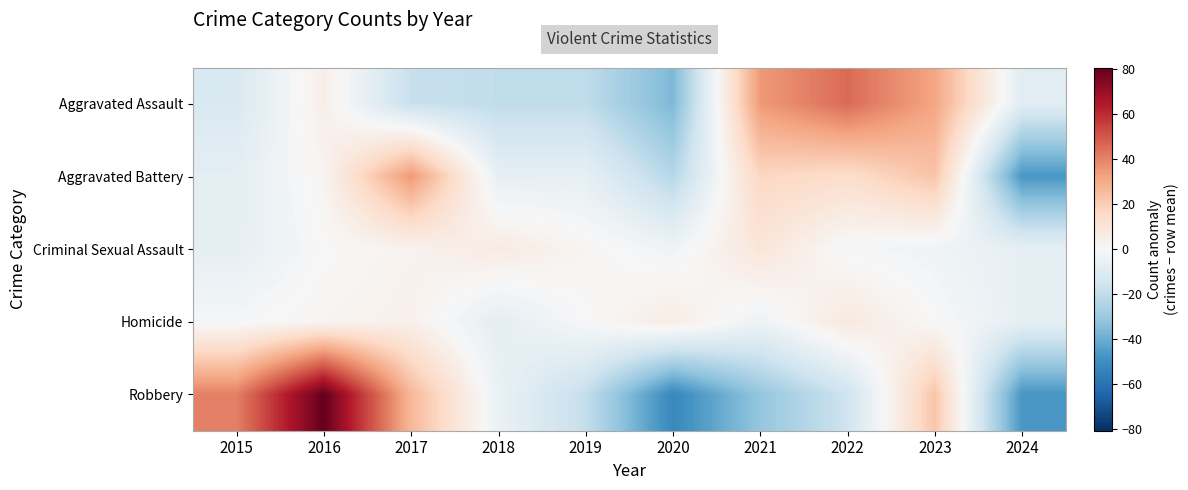

Rank the series at 2017 from lowest to highest value.

Aggravated Assault, Criminal Sexual Assault, Homicide, Robbery, Aggravated Battery